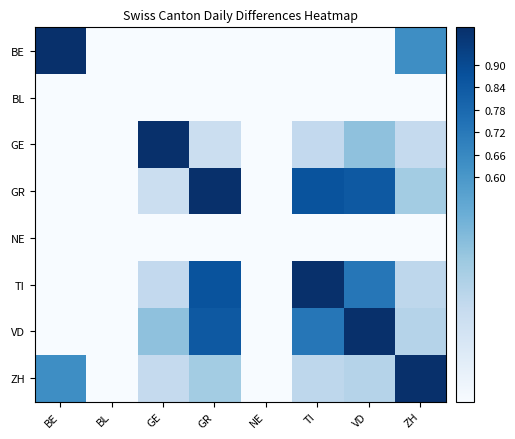

How many categories are shown in the chart?

8